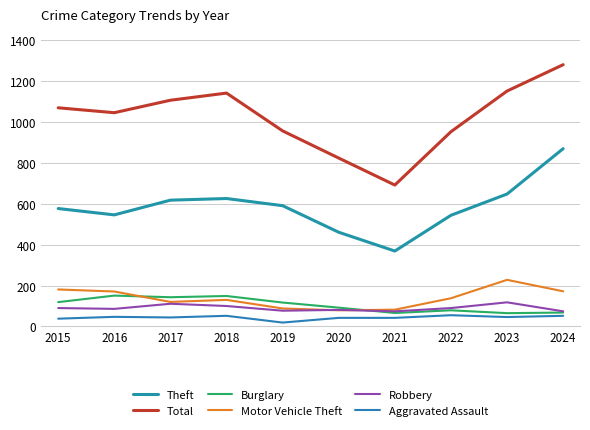

Where is the first local minimum for Burglary?

2017